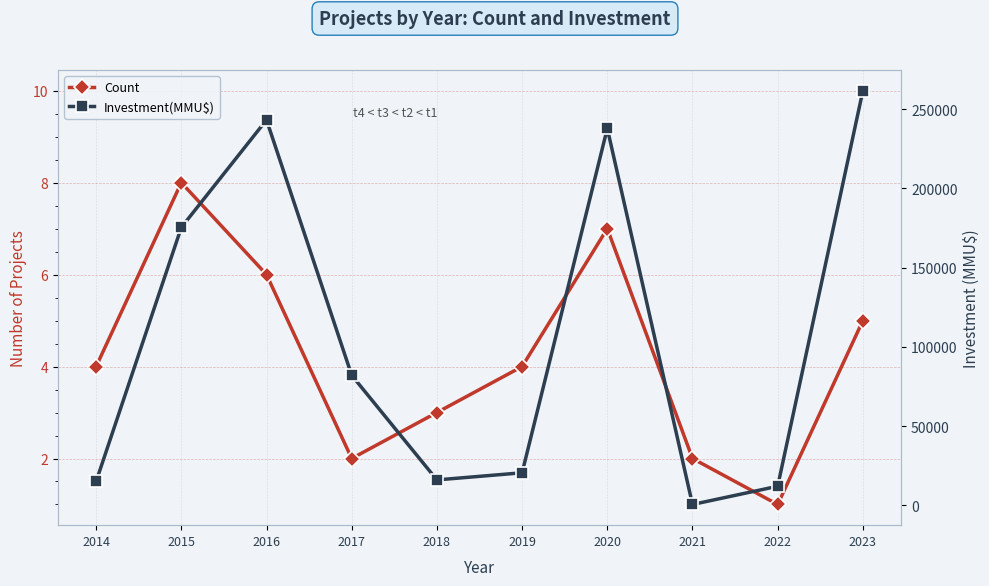

Count the number of data series in this chart.

2